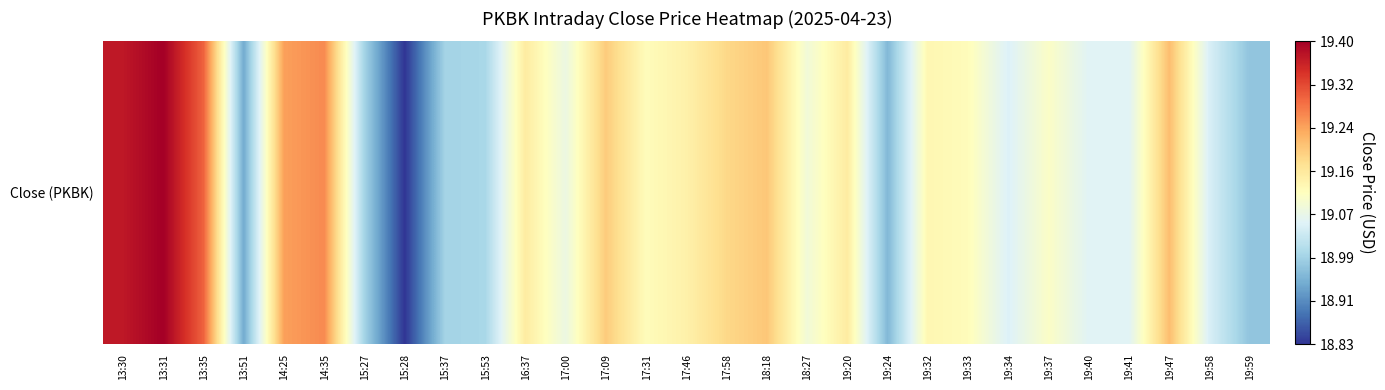

The chart shows a value of 19.2 at 17:58. True or false?

True